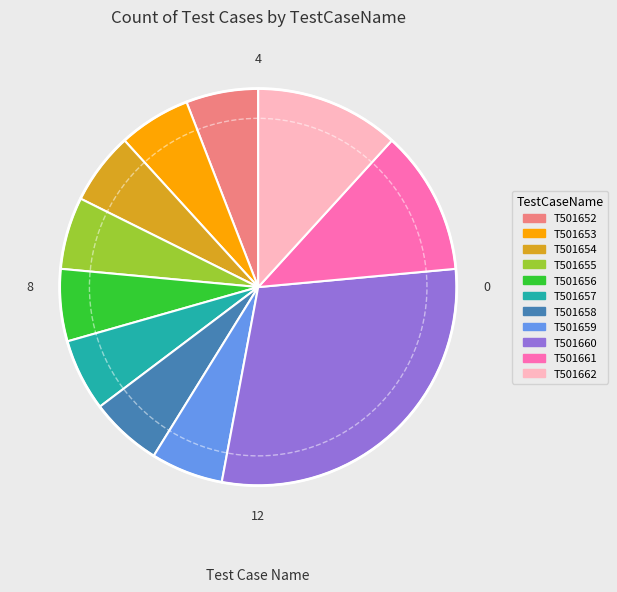

How many slices are in this pie chart?

11